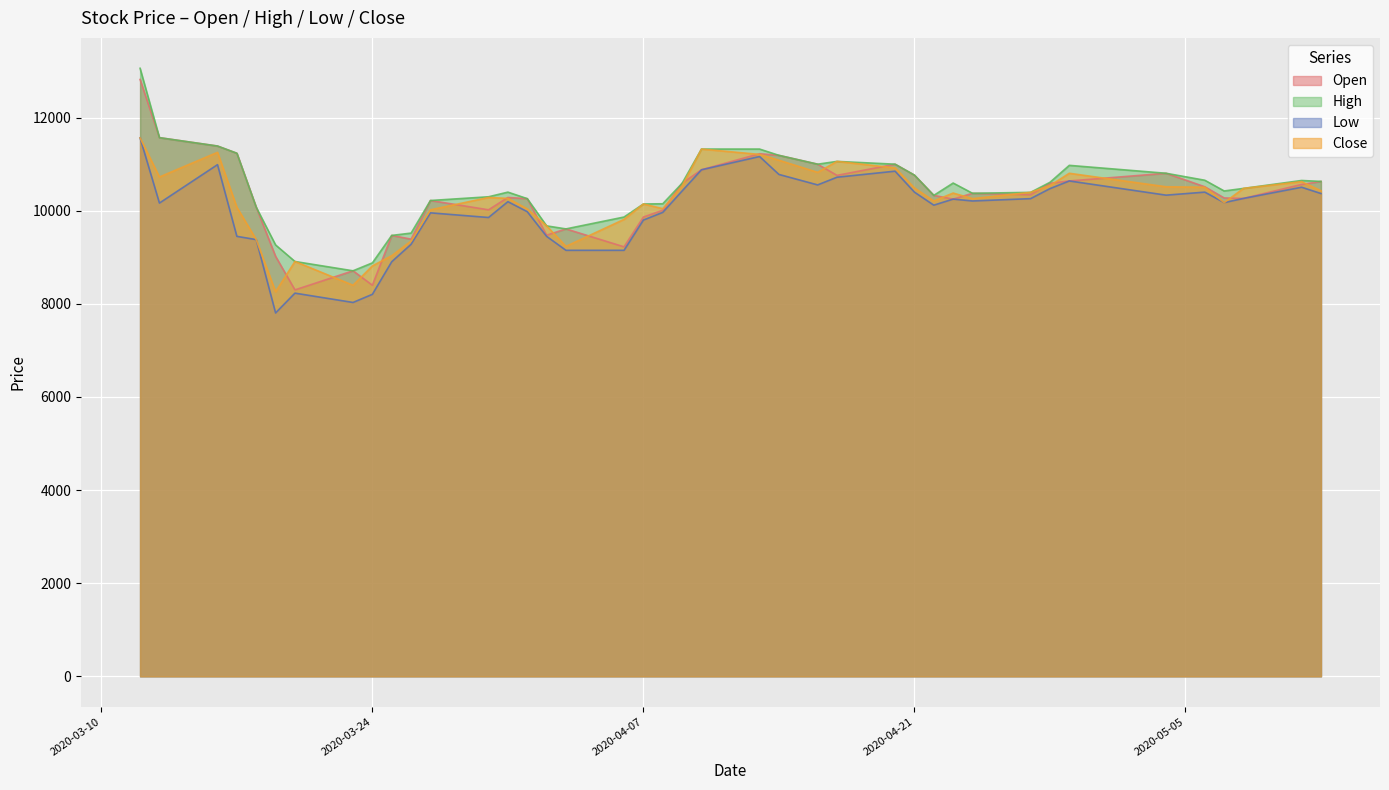

At which category does High reach its first local valley?

2020-03-23